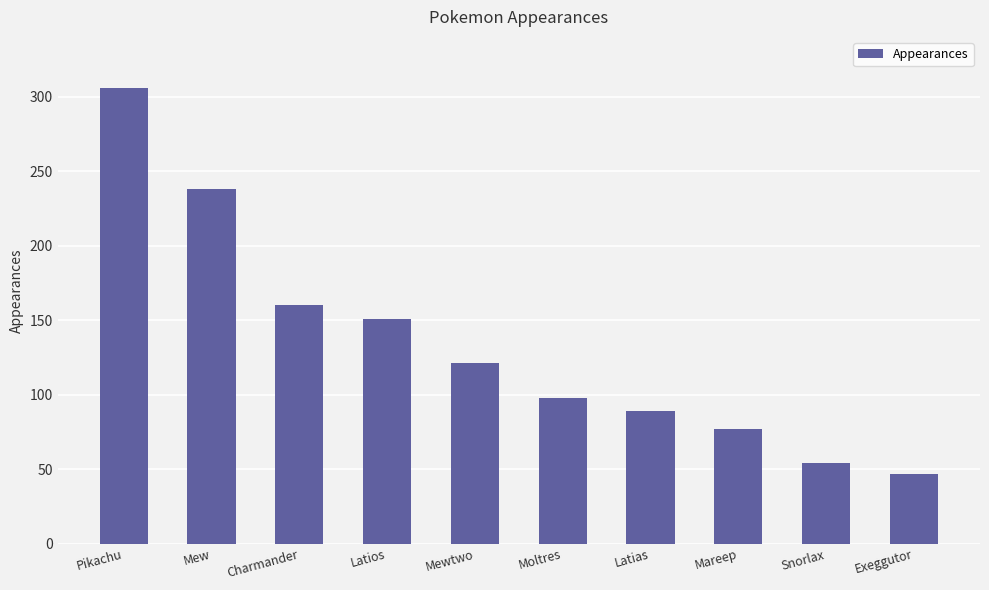

What is the sum of all values?

1341